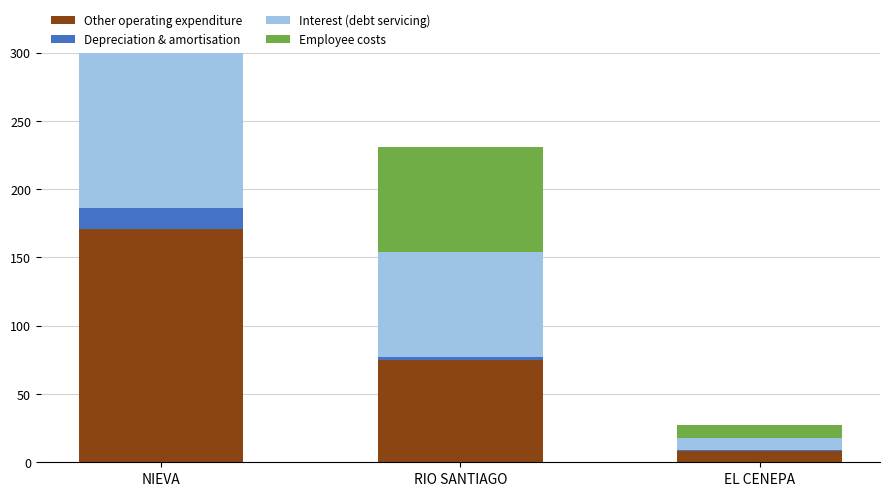

What is the label of the 3rd bar from the left?

EL CENEPA